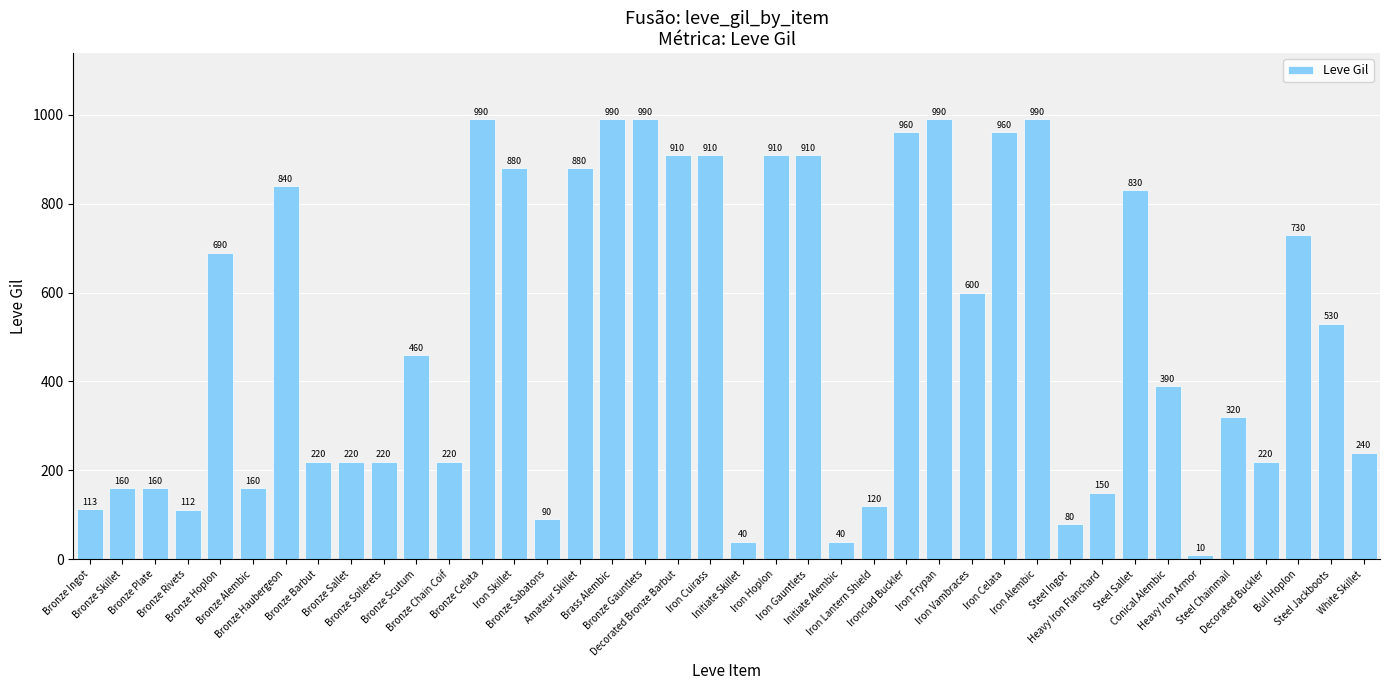

What is the maximum value shown in the chart?

990